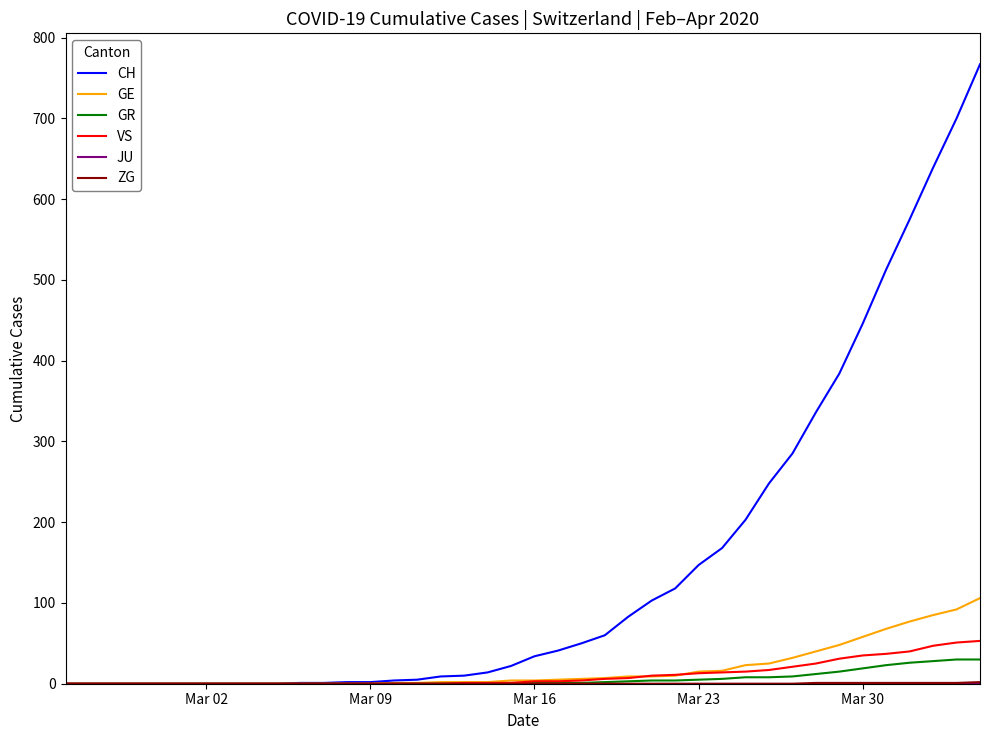

Which series has the largest range (max minus min)?

CH